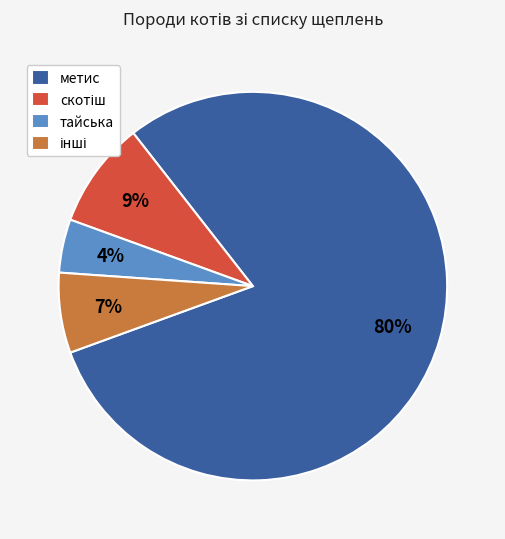

True or false: тайська accounts for 4% of the total.

True